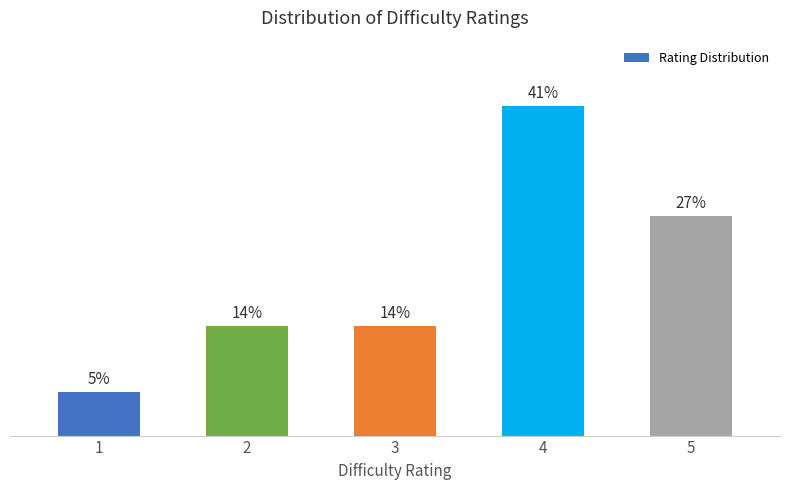

Are the bars horizontal?

No